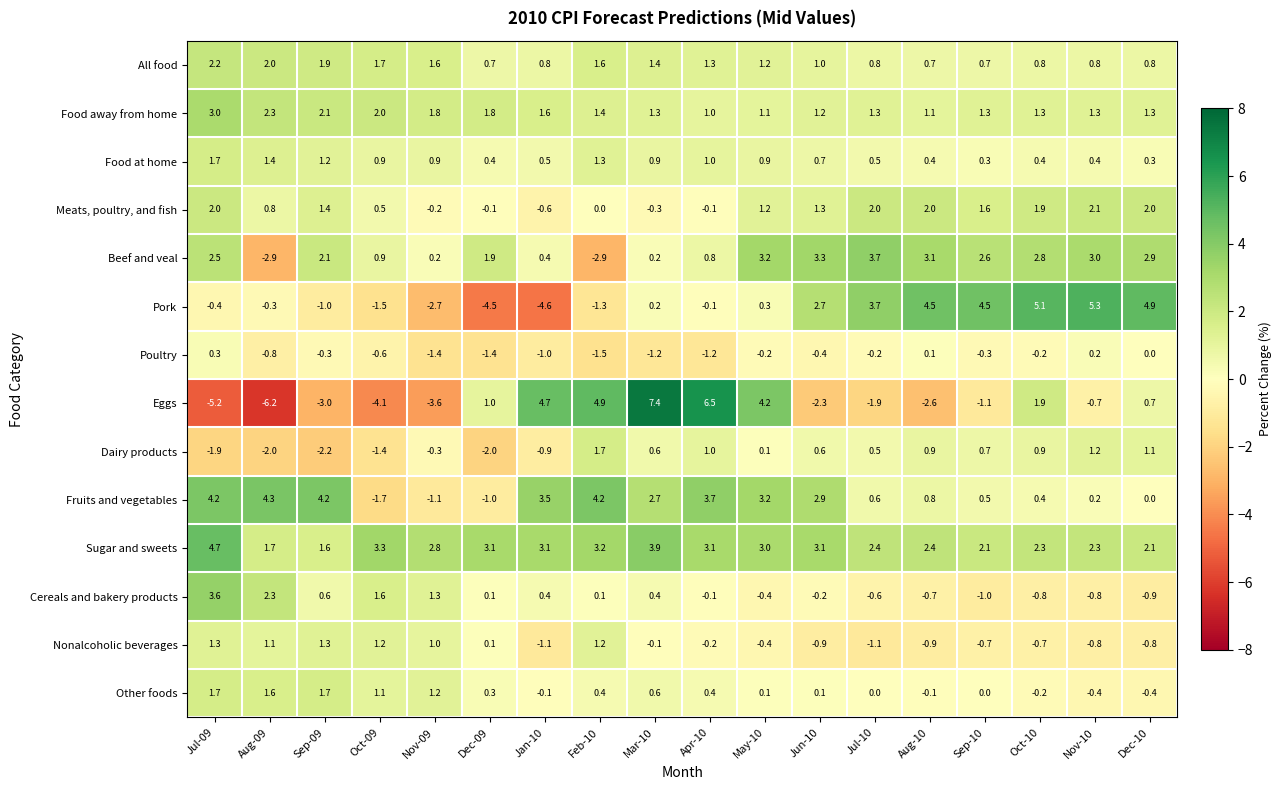

Which series has the largest total across all categories?

Sugar and sweets